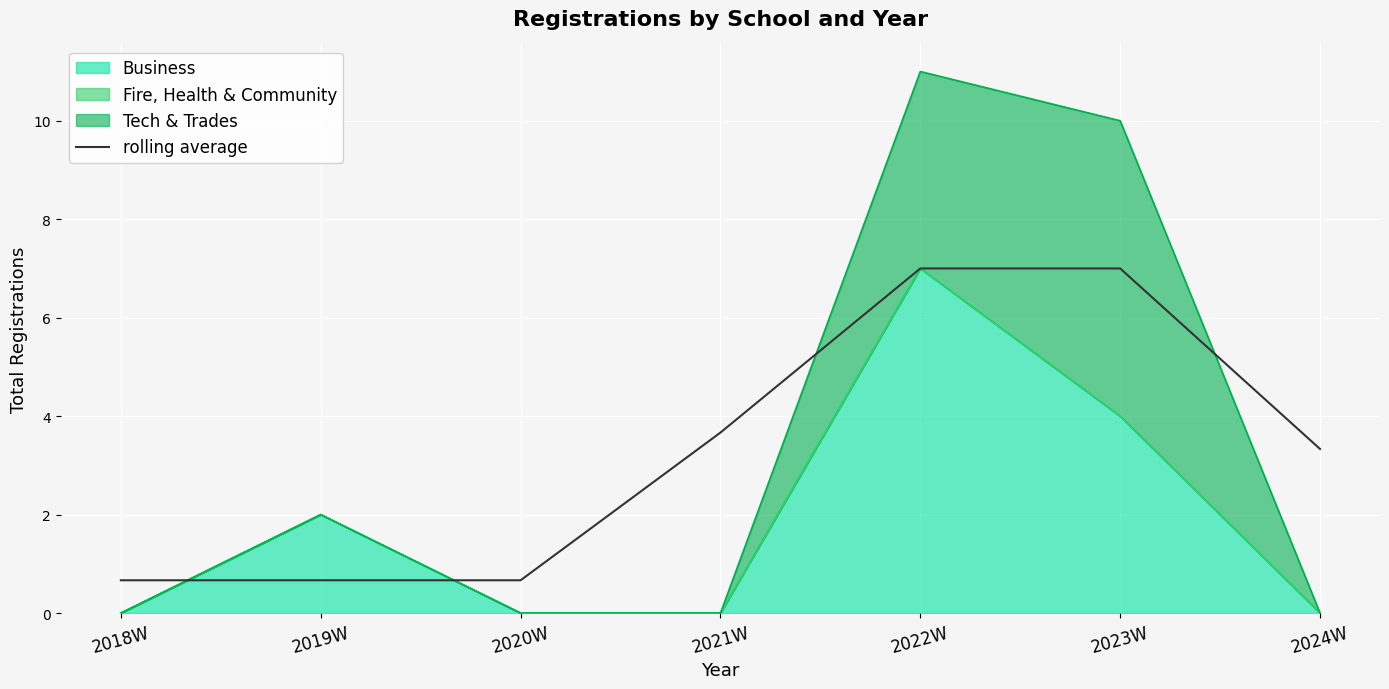

Rank the categories by value from lowest to highest.

2018W, 2019W, 2020W, 2024W, 2021W, 2022W, 2023W